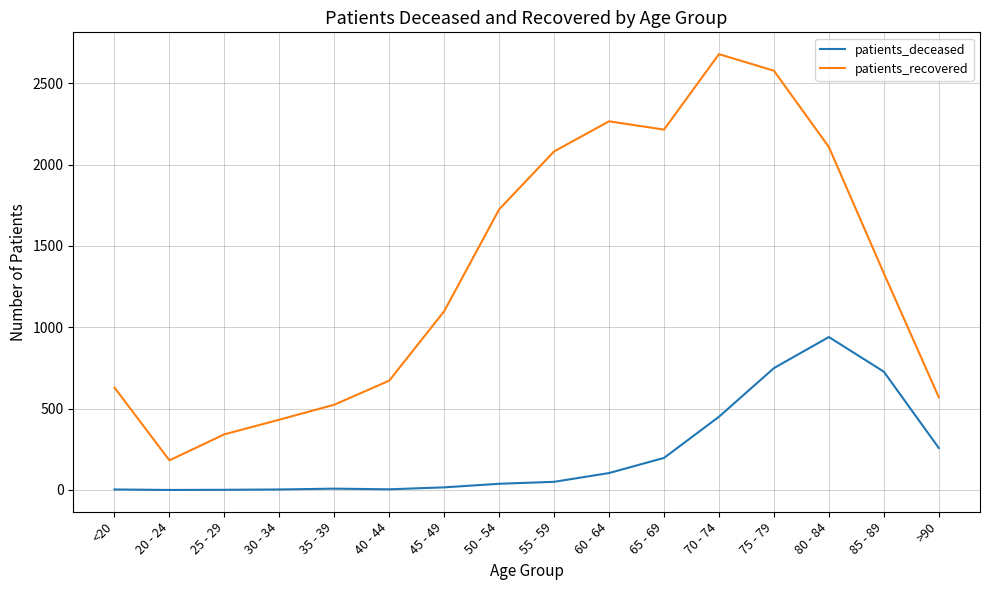

List the series in order of their peak value, lowest first.

patients_deceased, patients_recovered